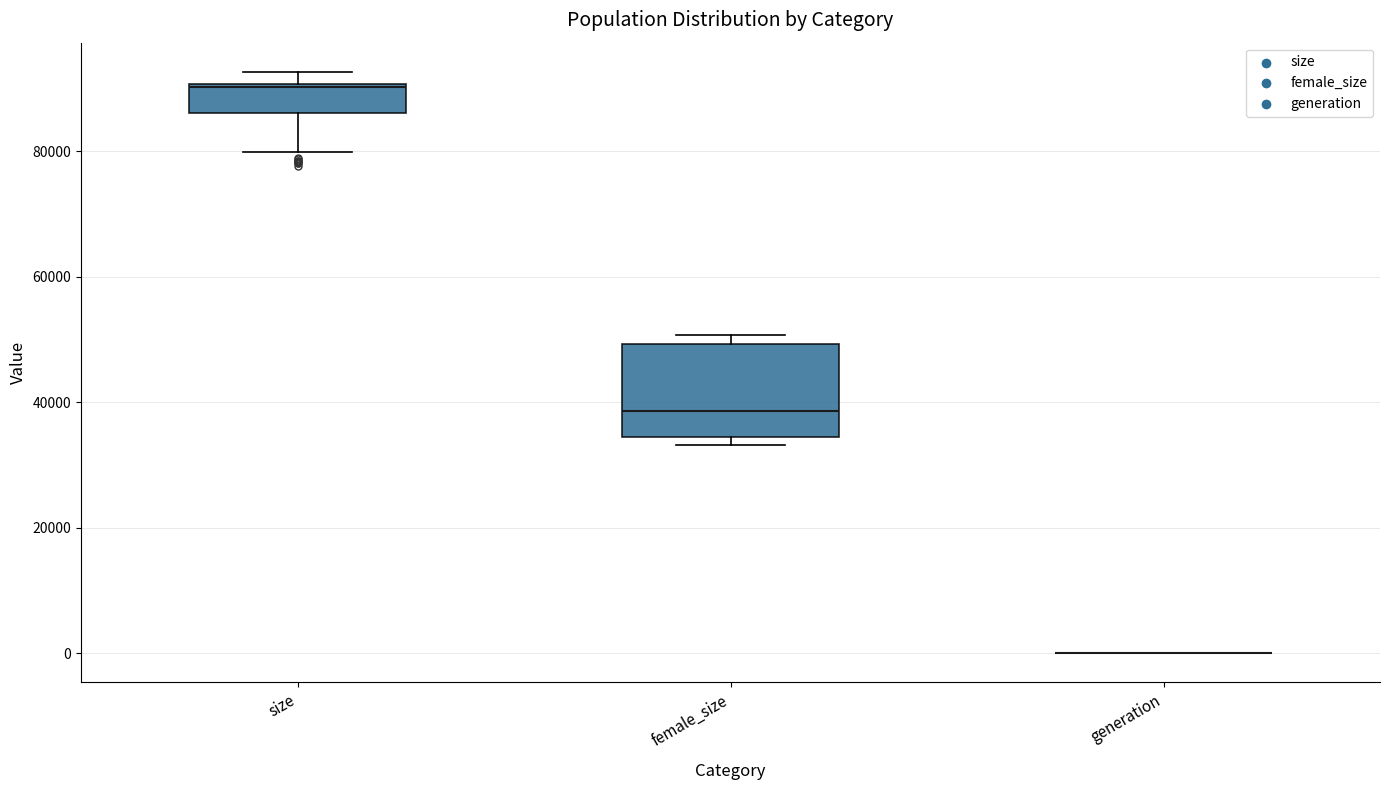

Where does the lower whisker of the box for size end on the y-axis? The values are not printed on the chart, so give them approximately, as read against the axis.

80000